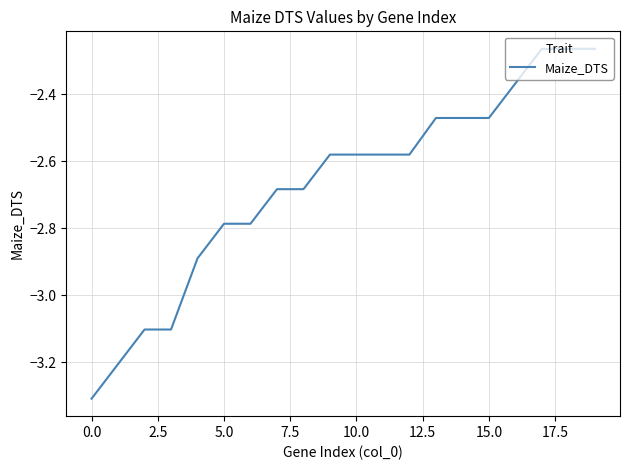

What is the minimum value shown in the chart?

-3.3